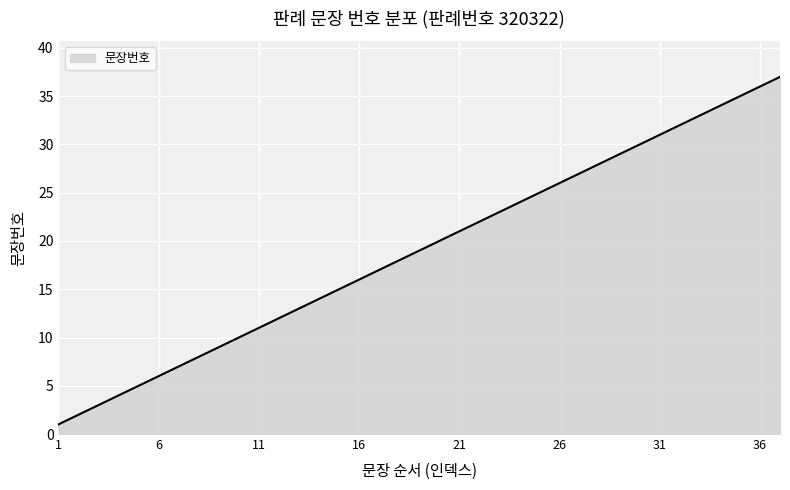

What is the difference between the maximum and minimum values?

36